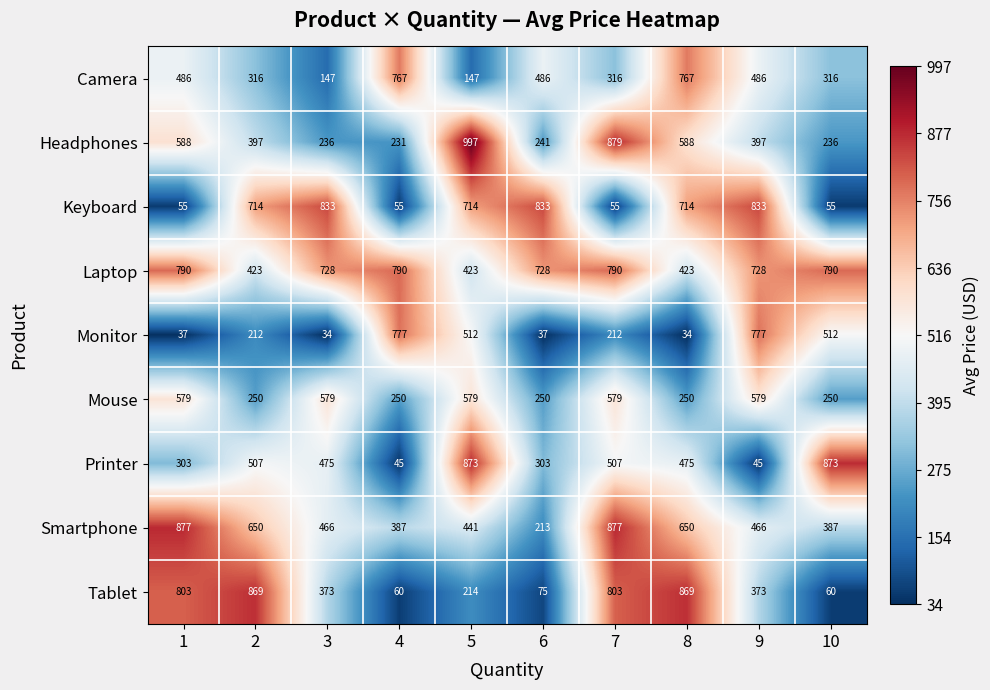

At 8, list the series in order from largest to smallest.

Tablet, Camera, Keyboard, Smartphone, Headphones, Printer, Laptop, Mouse, Monitor